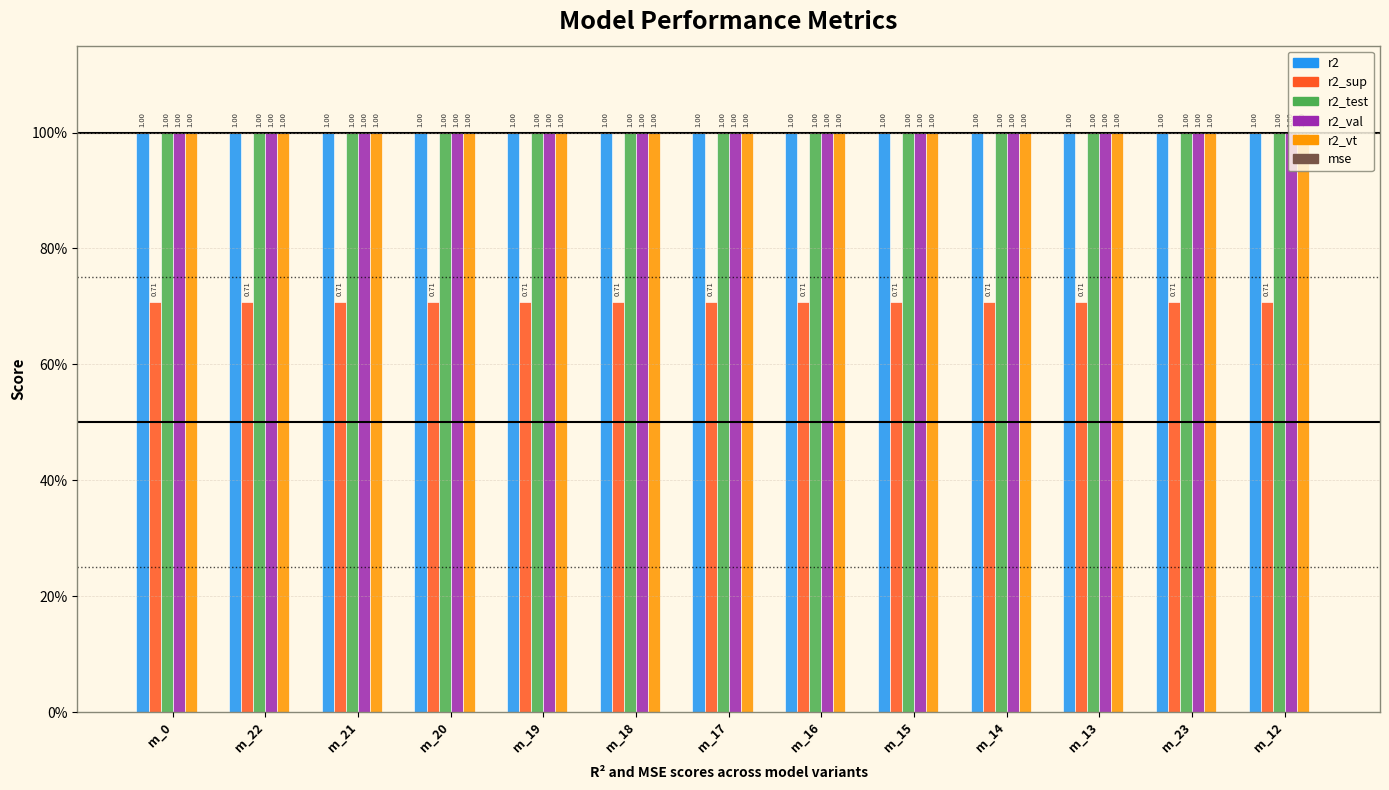

Count the number of data series in this chart.

6